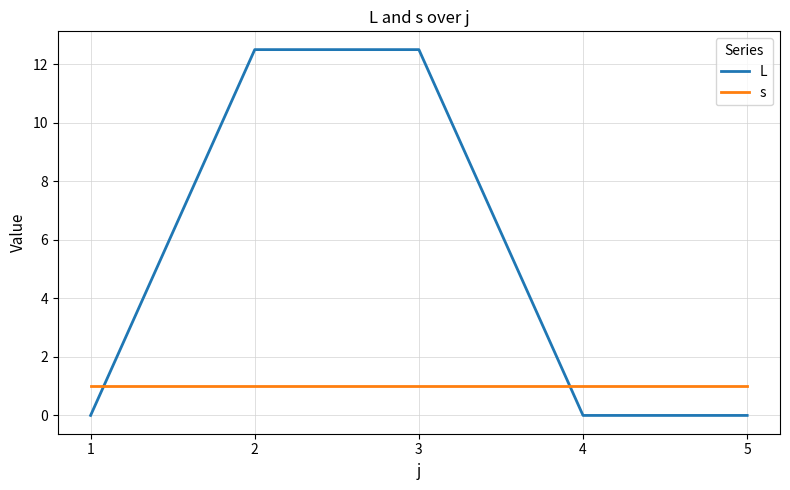

Reading left to right, what are all the values shown in this chart?

L: 0.0	12.5	12.5	0.0	0.0
s: 1.0	1.0	1.0	1.0	1.0